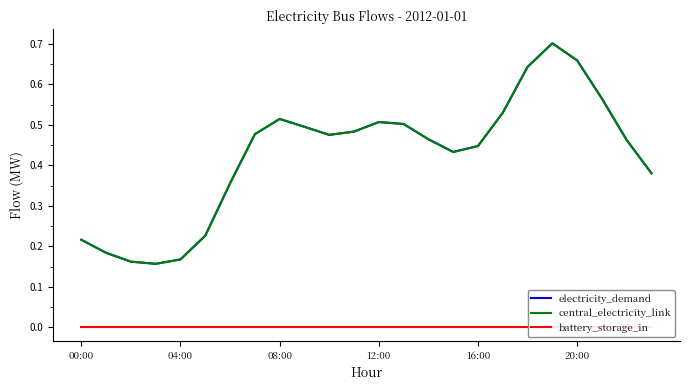

What is the total value across all series at 17?

1.1